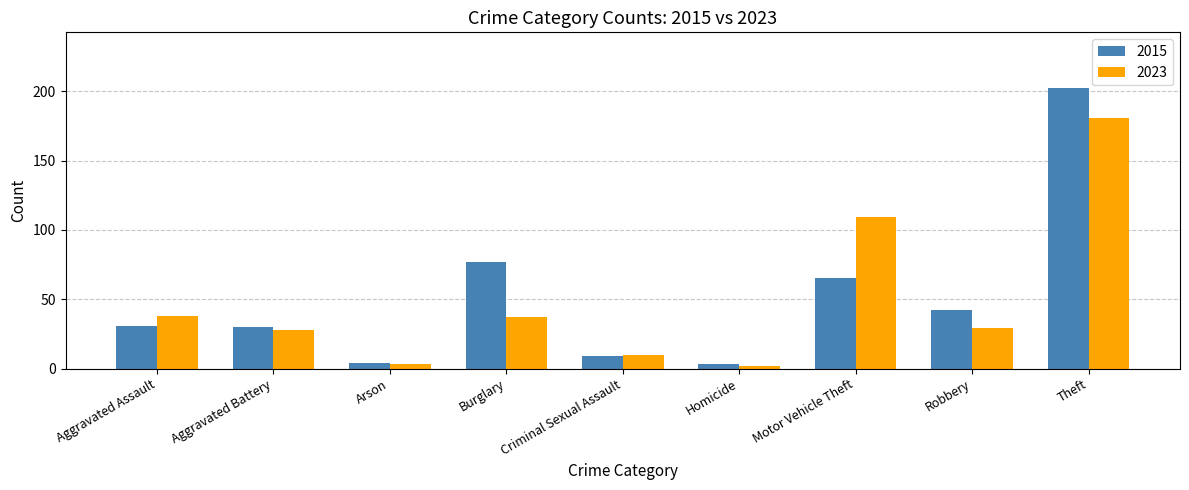

How many groups of bars are there?

9